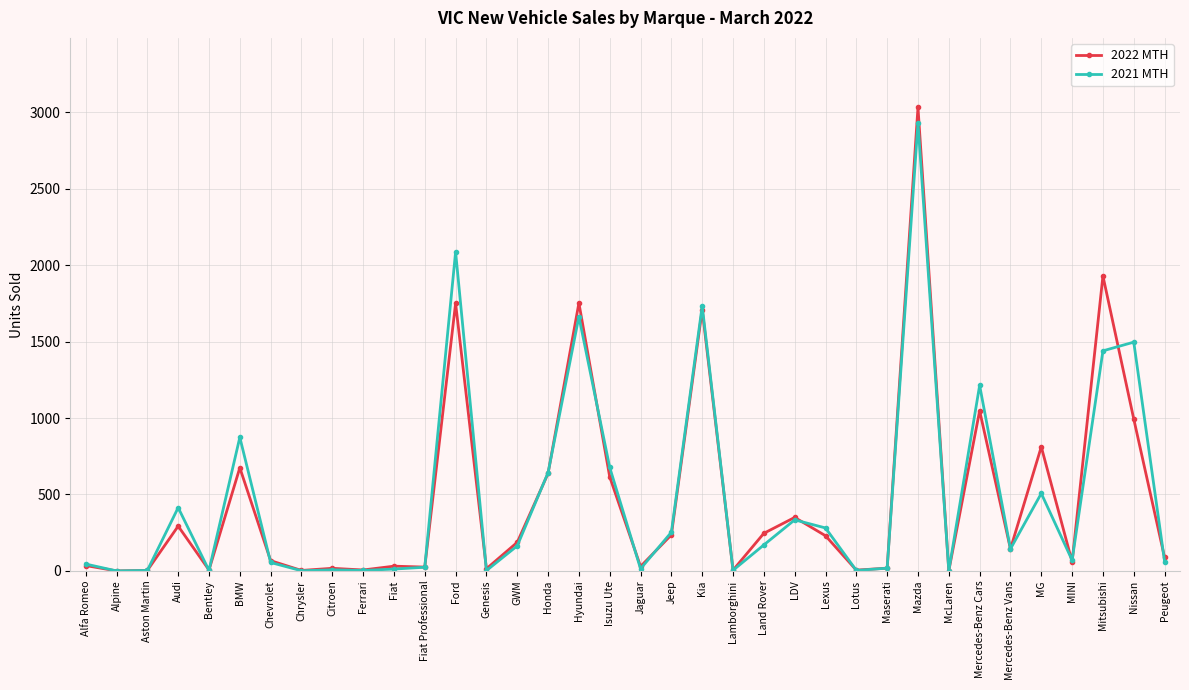

Is this an area chart (filled region under the line)?

No